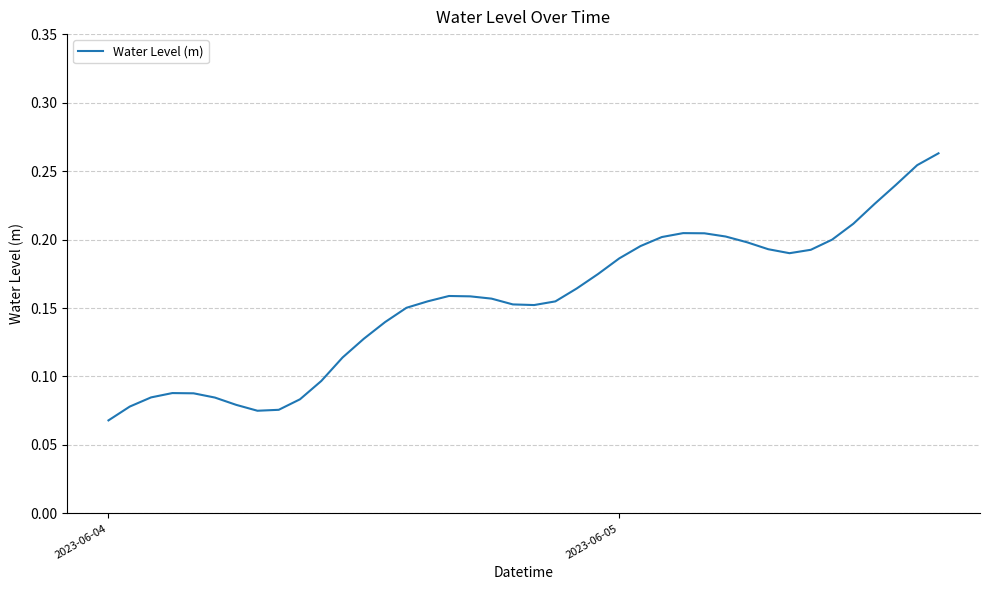

Does the chart have visible grid lines?

Yes